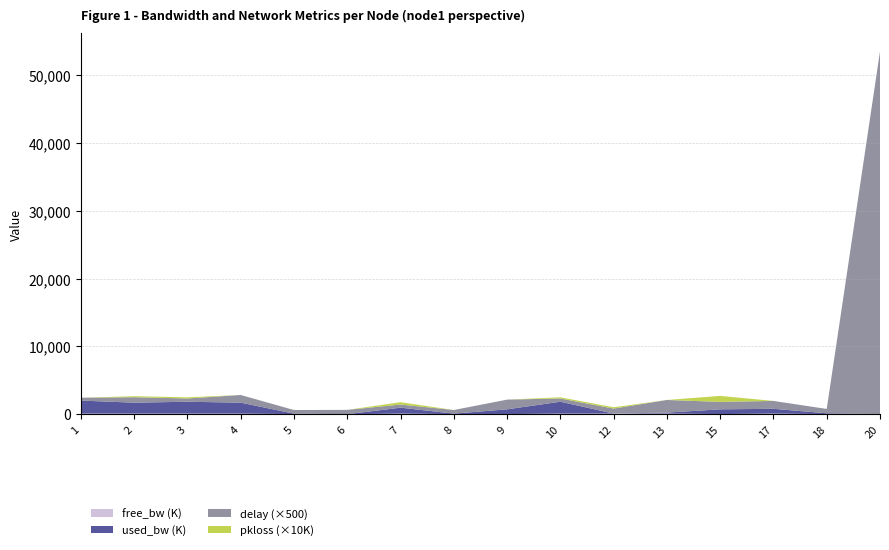

Reading left to right, extract all data points from this chart.

free_bw: 1=98081.3	2=98389.7	3=98251.7	4=98389.7	5=24933.1	6=1547.4	7=99128.8	8=24933.1	9=24297.9	10=98251.7	12=99996.2	13=99855.6	15=24298.9	17=99866.3	18=24884.3	20=24999.8
used_bw: 1=1918640.5	2=1609746.5	3=1748331.5	4=1609585.6	5=66927.3	6=2575.5	7=870730.2	8=66927.3	9=702069.4	10=1748331.5	12=3767.4	13=144387.9	15=701052.9	17=703401.7	18=115739.1	20=192.0
delay: 1=0.8	2=1.6	3=1.0	4=2.3	5=1.1	6=1.3	7=0.9	8=1.1	9=2.9	10=1.0	12=1.5	13=3.7	15=2.2	17=2.3	18=1.3	20=107.0
pkloss: 1=0.0	2=0.0	3=0.0	4=0.0	5=0.0	6=0.0	7=0.0	8=0.0	9=0.0	10=0.0	12=0.0	13=0.0	15=0.1	17=0.0	18=0.0	20=0.0